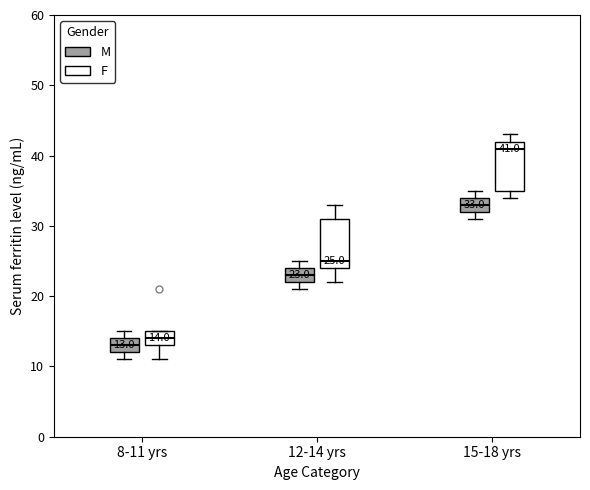

Which box has the highest median line?

15-18 yrs (F)